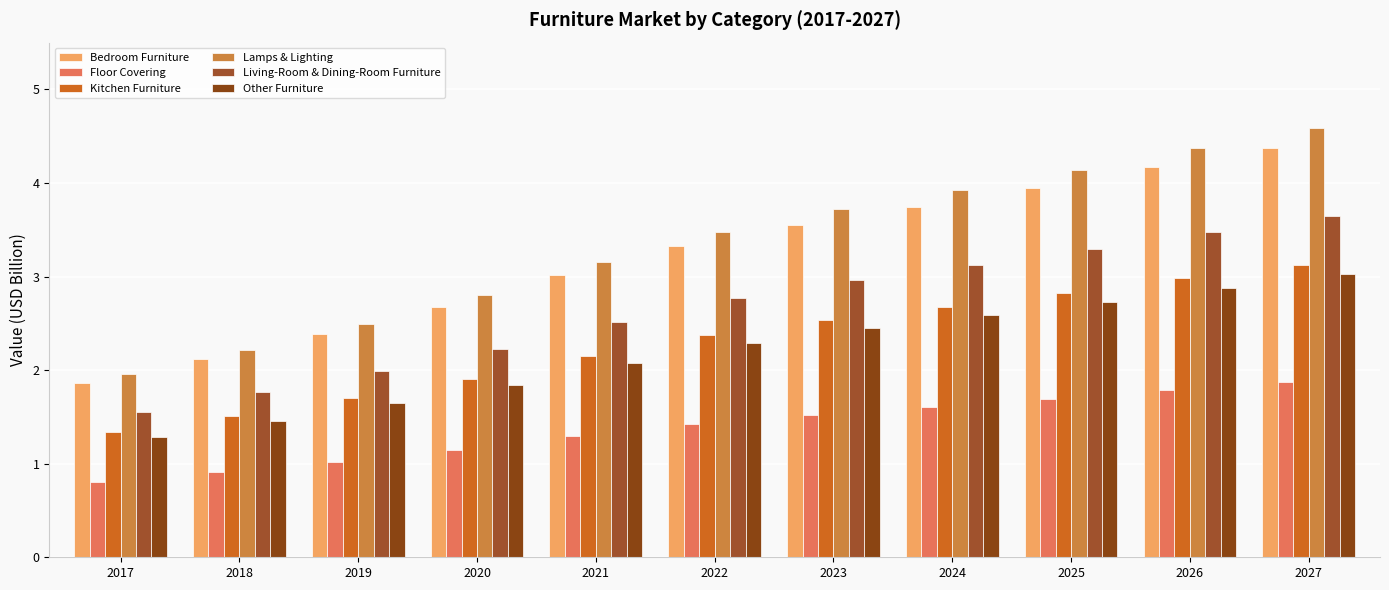

The Lamps & Lighting series shows 1.7 at 2020. True or false?

False